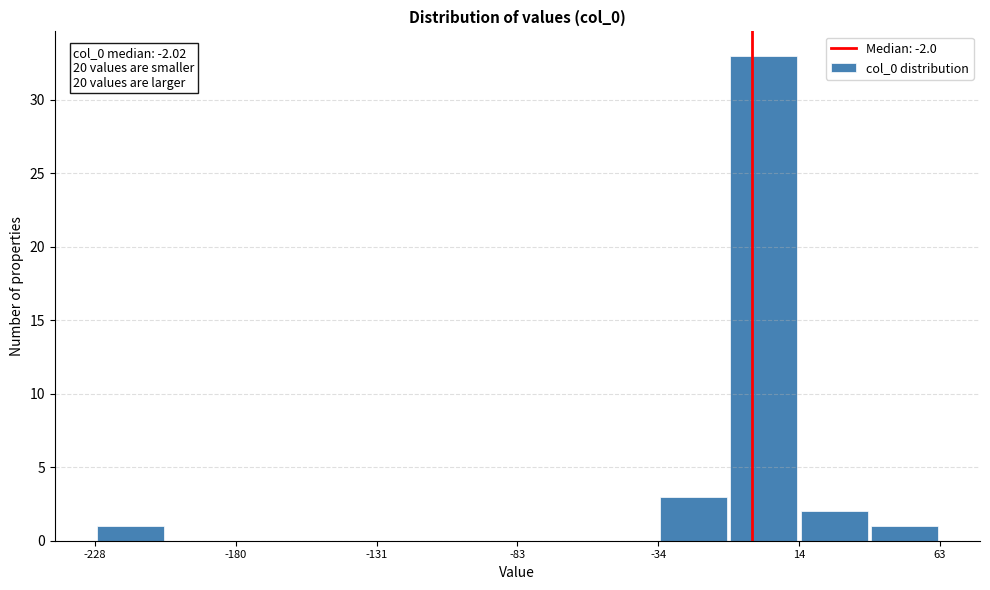

Which range on the x-axis has the tallest bar?

-10 to 15